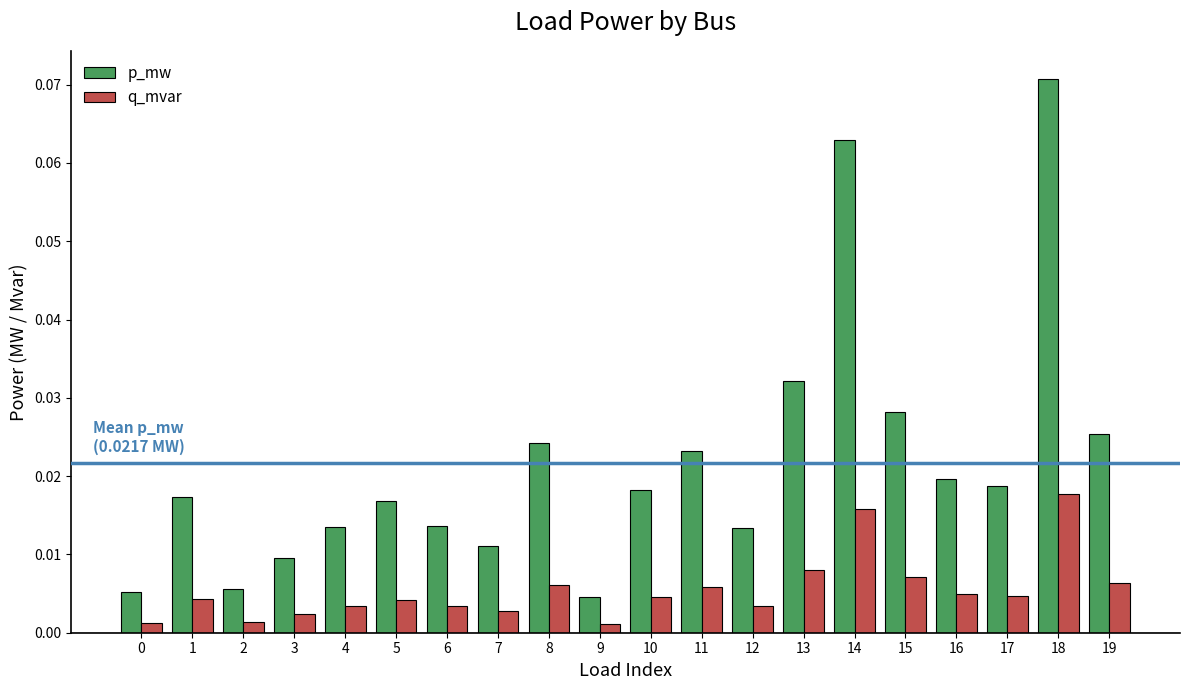

Rank the series by their average value, from highest to lowest.

p_mw, q_mvar